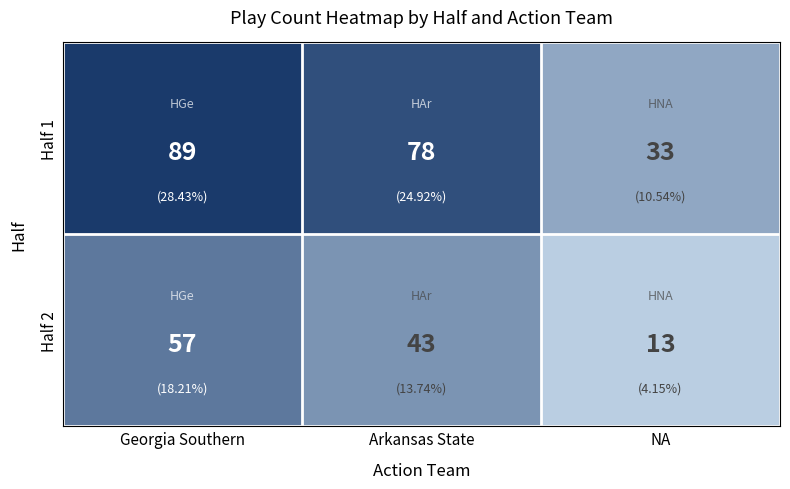

Rank the series by their average value, from lowest to highest.

Half 2, Half 1